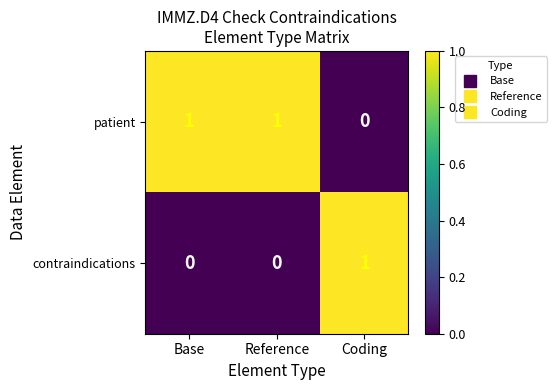

At which label is patient closest to 0?

Coding